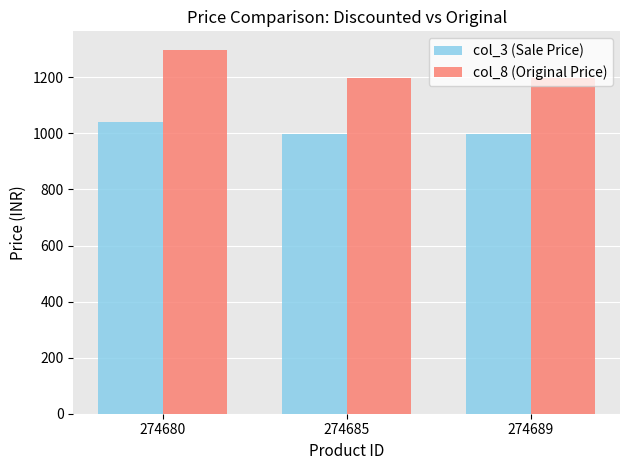

Reading left to right, extract all data points from this chart.

col_3 (Sale Price): 274680=1039	274685=999	274689=999
col_8 (Original Price): 274680=1299	274685=1199	274689=1199